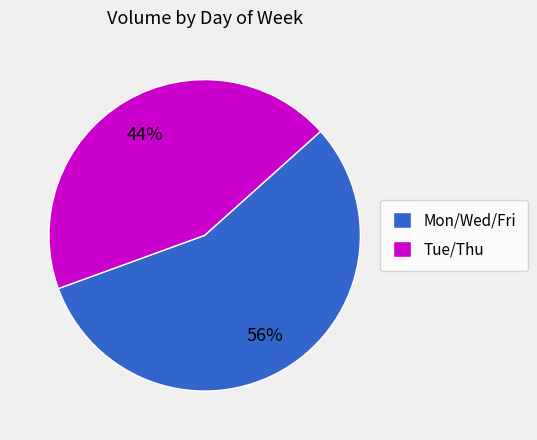

Is the sum of Mon/Wed/Fri and Tue/Thu greater than half?

Yes